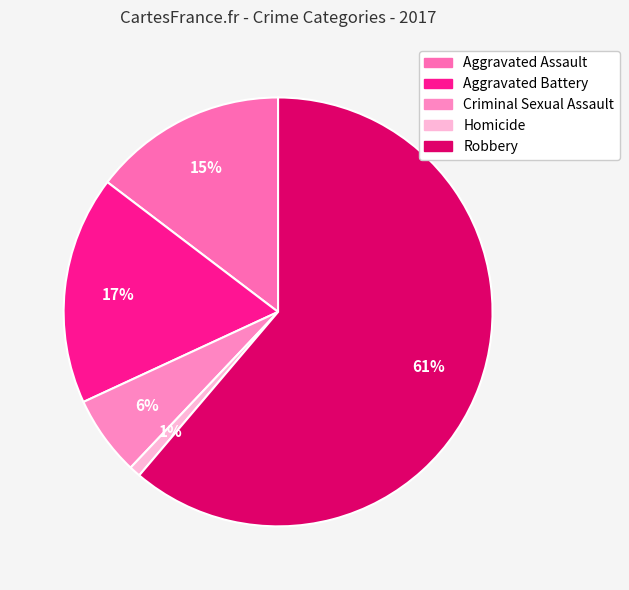

Do Aggravated Assault and Aggravated Battery together represent more than half of the pie?

No